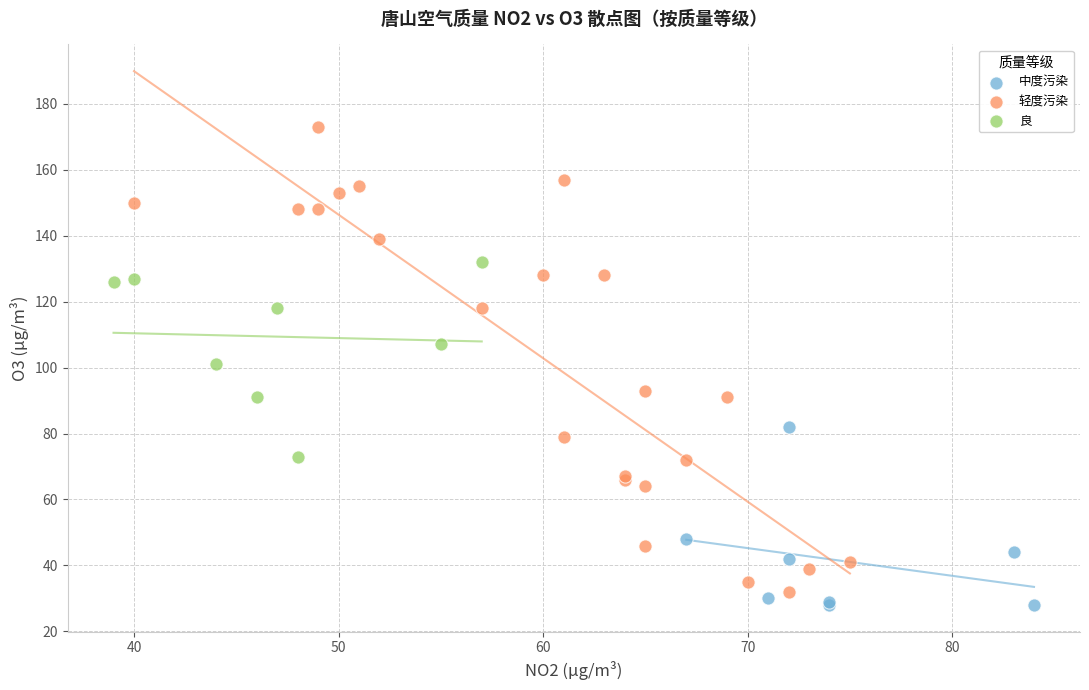

Which series reaches the maximum Y coordinate?

轻度污染